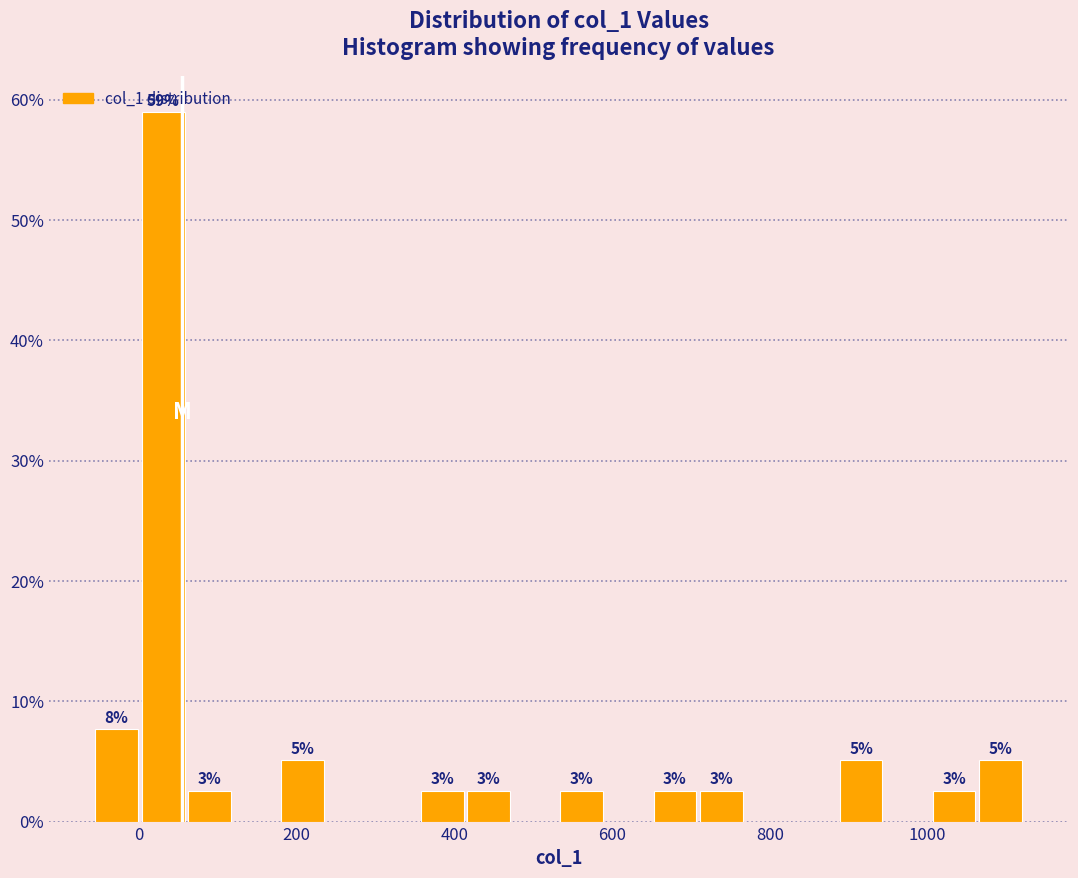

Read against the x-axis, roughly where is the centre of the tallest bar?

40